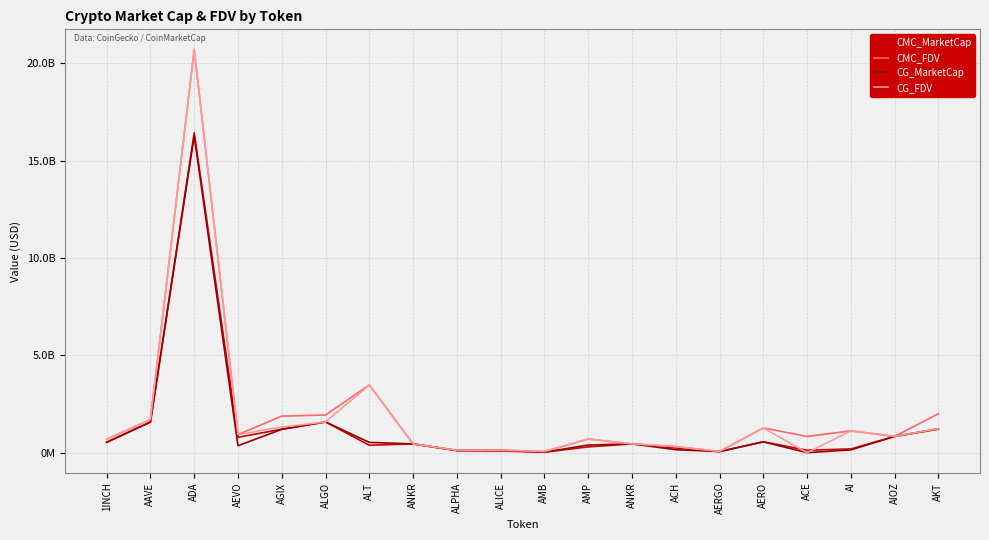

Reading left to right, list all the values displayed in this chart.

CMC_MarketCap: 1INCH=531730946.2	AAVE=1575259615.1	ADA=16433046396.1	AEVO=790432196.2	AGIX=1205129765.4	ALGO=1580760877.4	ALT=382816939.0	ANKR=450517406.7	ALPHA=108698561.1	ALICE=87035872.8	AMB=28191676.3	AMP=297750826.3	ANKR=450517406.7	ACH=240903496.3	AERGO=56733254.1	AERO=560544656.6	ACE=124516713.6	AI=191849061.3	AIOZ=836649668.0	AKT=1229679680.3
CMC_FDV: 1INCH=688383860.0	AAVE=1700666205.1	ADA=20714903342.4	AEVO=929920230.8	AGIX=1877872822.3	ALGO=1935210857.8	ALT=3480153990.8	ANKR=450517406.7	ALPHA=124940874.8	ALICE=128157268.9	AMB=60475061.1	AMP=701188292.7	ANKR=450517406.7	ACH=312459421.2	AERGO=63745229.3	AERO=1274069993.1	ACE=833152335.3	AI=1121514490.6	AIOZ=836649668.0	AKT=2003910719.2
CG_MarketCap: 1INCH=535326385.0	AAVE=1575067640.0	ADA=16271753510.0	AEVO=355406892.0	AGIX=1200502881.0	ALGO=1579570185.0	ALT=529243087.0	ANKR=450488183.0	ALPHA=108645127.0	ALICE=118055935.0	AMB=25986919.0	AMP=395074942.0	ANKR=450488183.0	ACH=155203822.0	AERGO=56162592.0	AERO=558273397.0	ACE=0.0	AI=145646414.0	AIOZ=833828012.0	AKT=1207703897.0
CG_FDV: 1INCH=688581329.0	AAVE=1700458947.0	ADA=20704095107.0	AEVO=930604374.0	AGIX=1318310303.0	ALGO=1579570283.0	ALT=3479954547.0	ANKR=450488183.0	ALPHA=124879457.0	ALICE=128205541.0	AMB=60407787.0	AMP=701553983.0	ANKR=450488183.0	ACH=313943206.0	AERGO=63104036.0	AERO=1268932199.0	ACE=0.0	AI=1120357034.0	AIOZ=837529095.0	AKT=1230093398.0